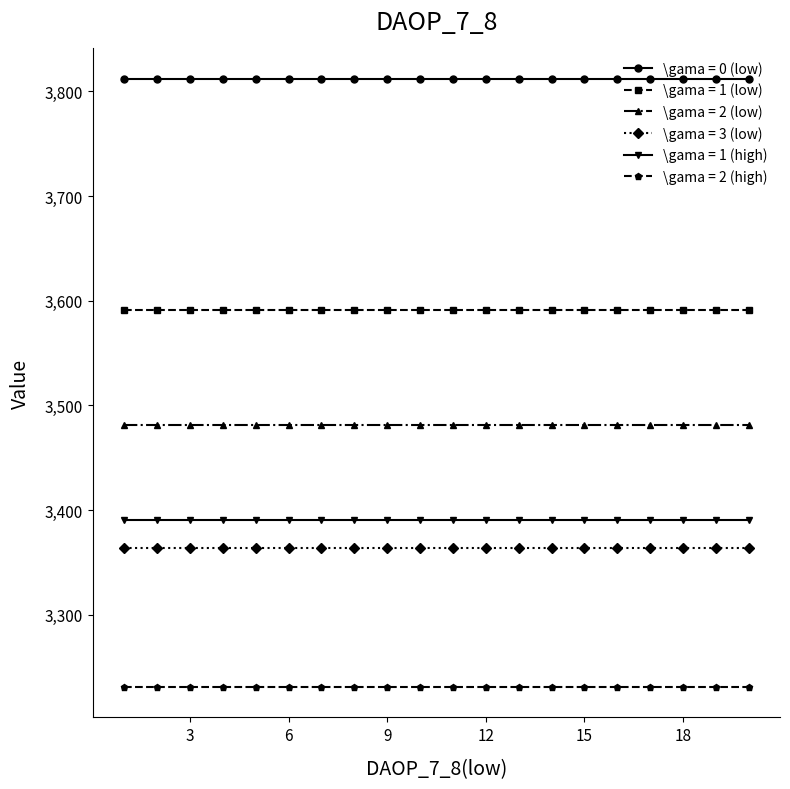

True or false: \gama = 1 (high) and \gama = 2 (high) cross at least once.

False